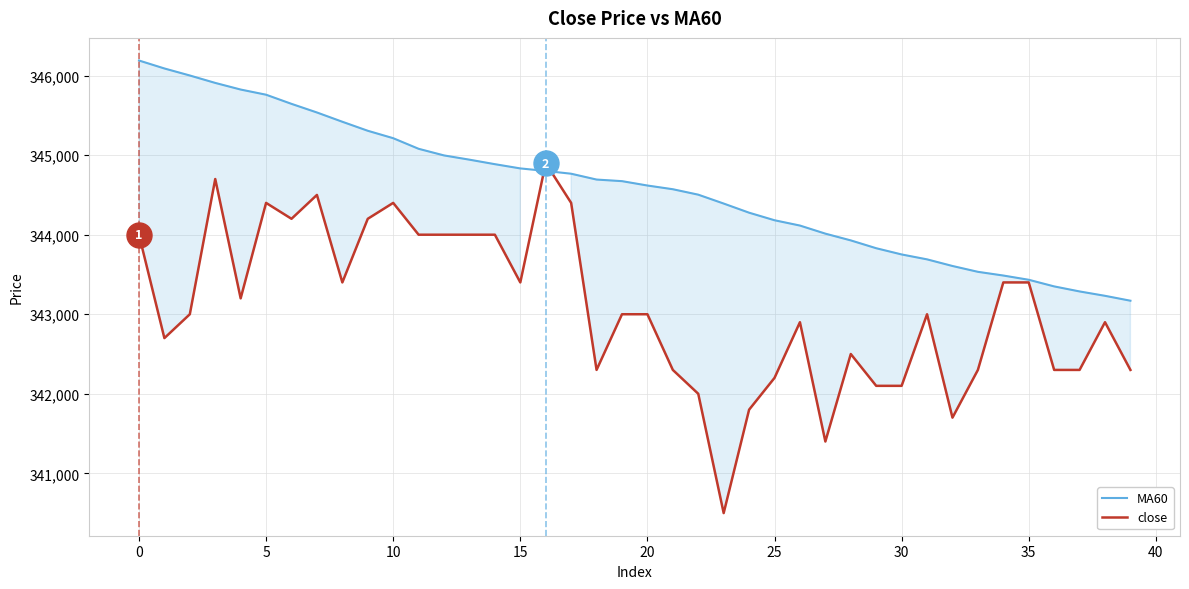

The close series shows 342900.0 at 26. True or false?

True